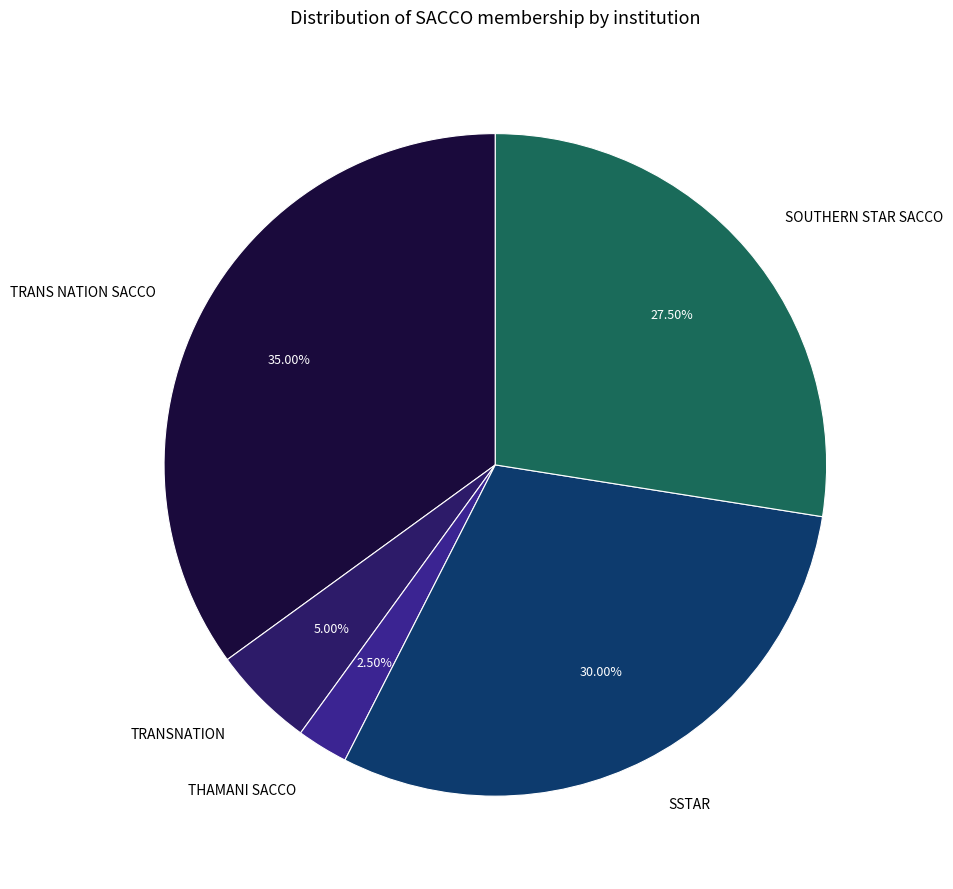

To the nearest percent, what is the difference between the largest and smallest slice percentages?

32%